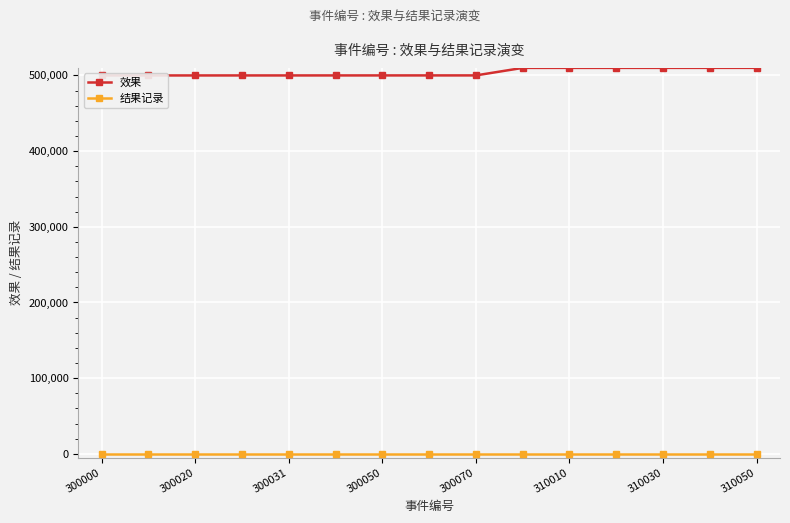

The value of 效果 at 300070 is 699508. True or false?

False